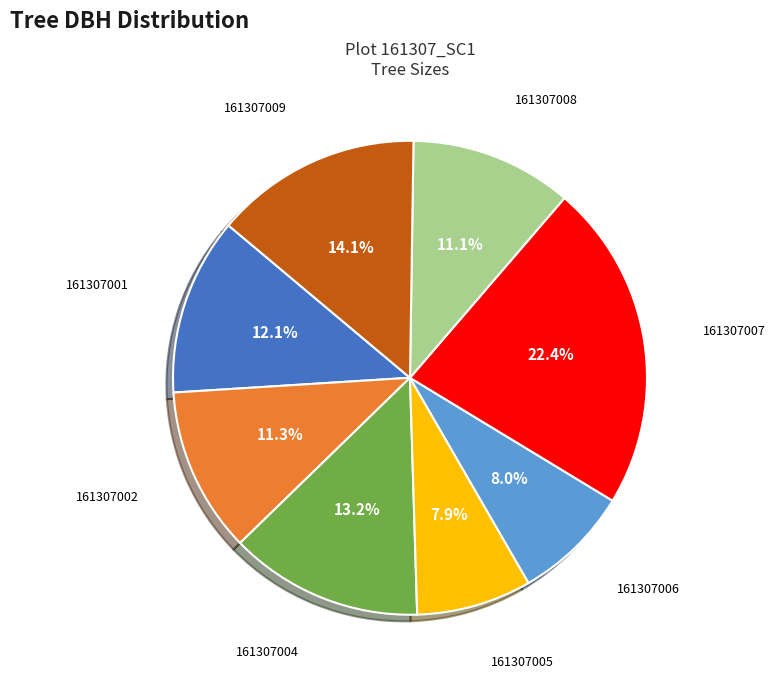

What percentage do 161307009 and 161307008 together represent?

25.2%